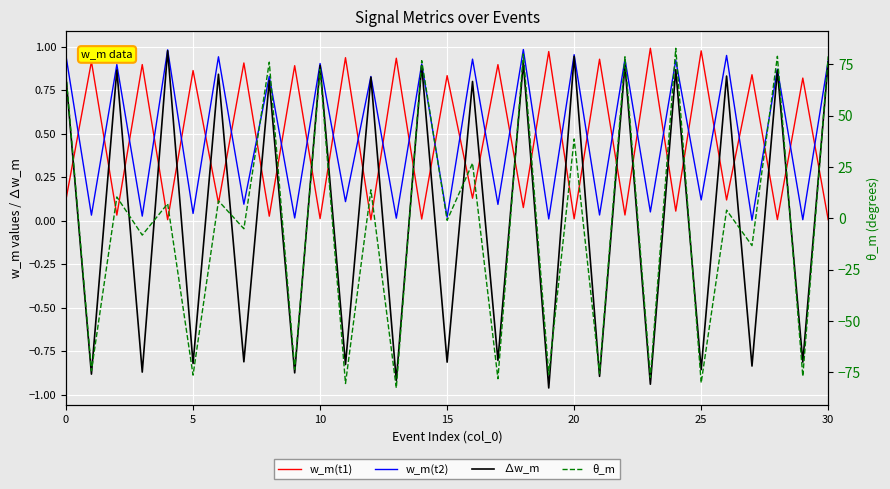

What is the maximum value for w_m(t2)?

1.0